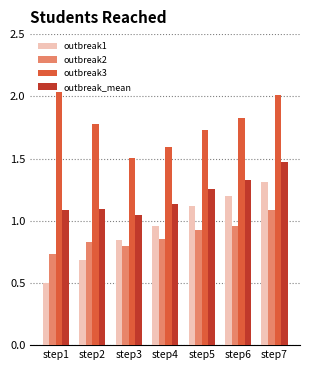

At which label is outbreak1 closest to 0?

step1